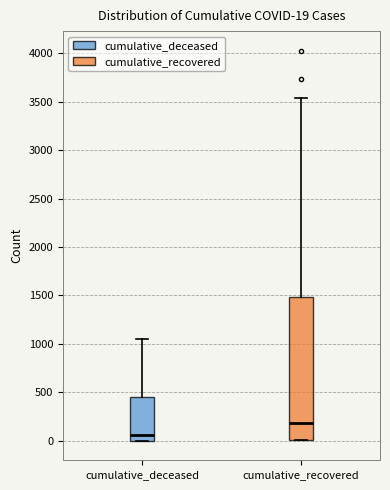

Which box's median line is the lowest?

cumulative_deceased